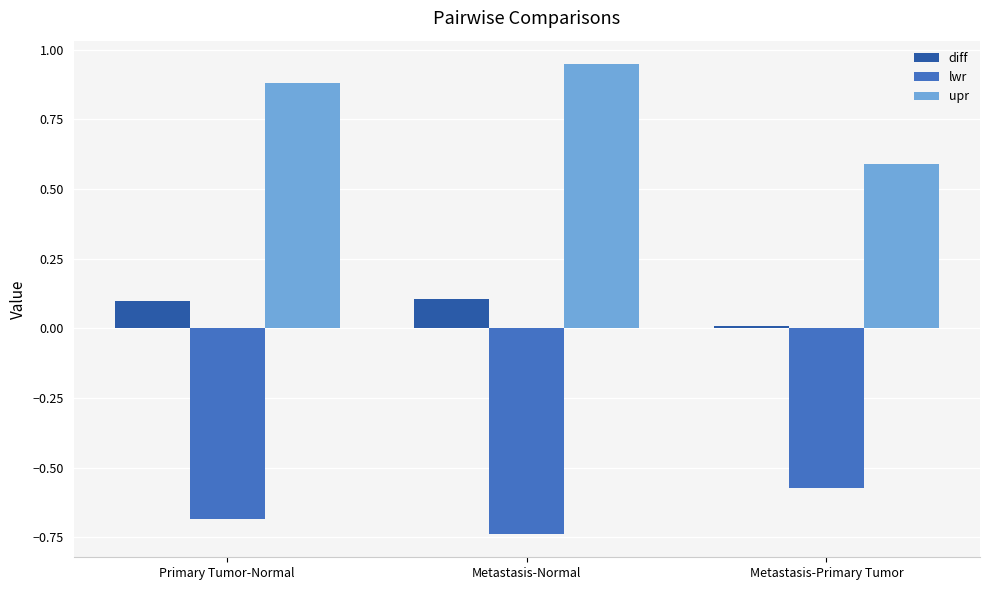

How many data points does each series have?

3